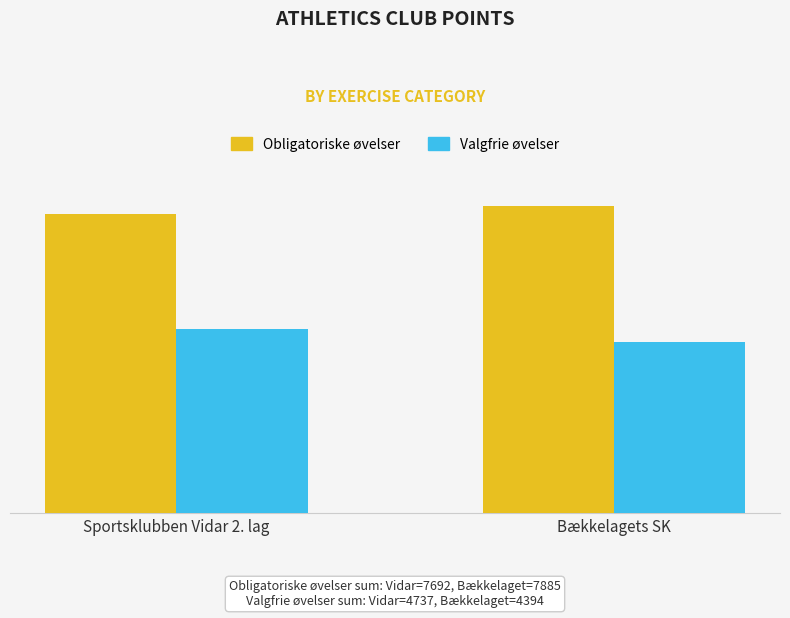

The value of Valgfrie øvelser at Bækkelagets SK is 4394. True or false?

True